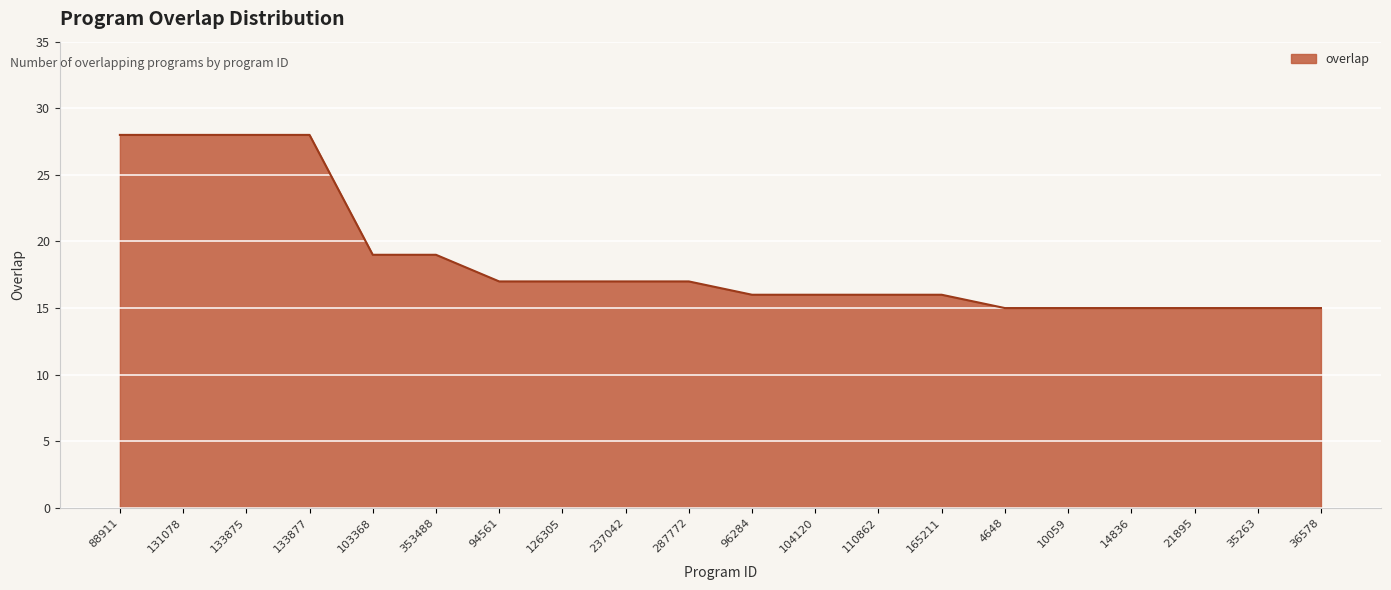

What is the smallest value displayed?

15